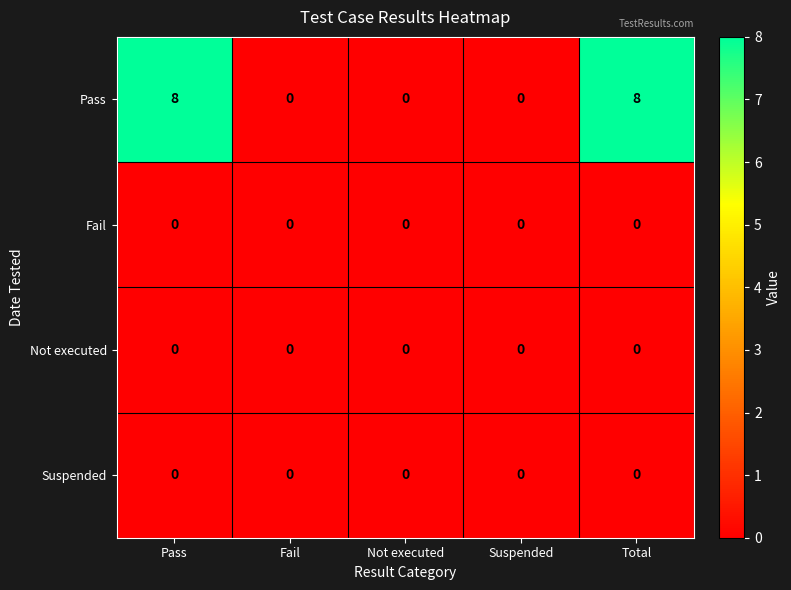

Which series has the largest range (max minus min)?

Pass